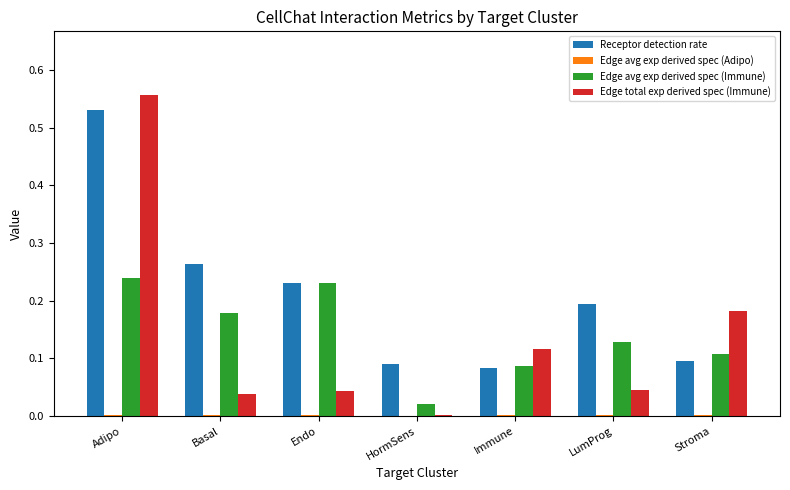

How many groups of bars are there?

7